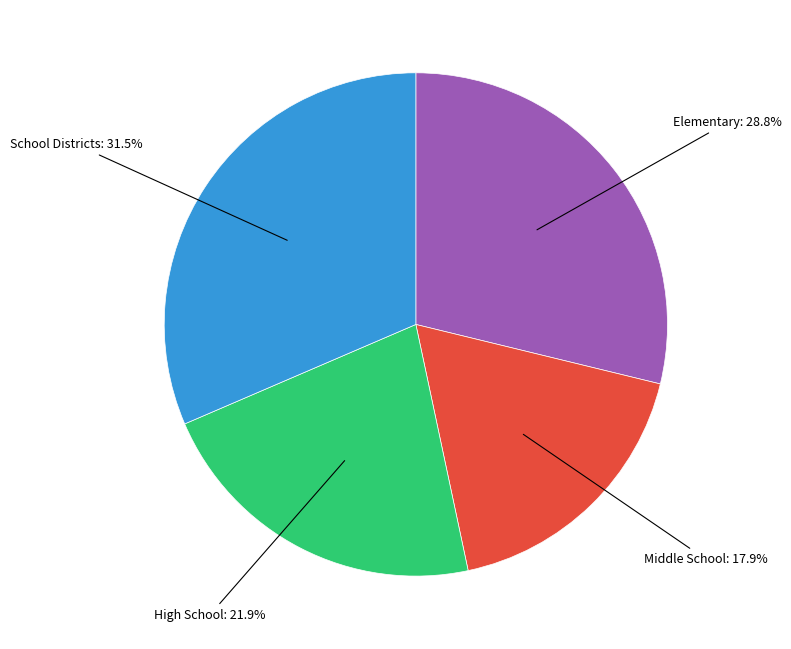

Is there any slice that represents more than half of the pie?

No